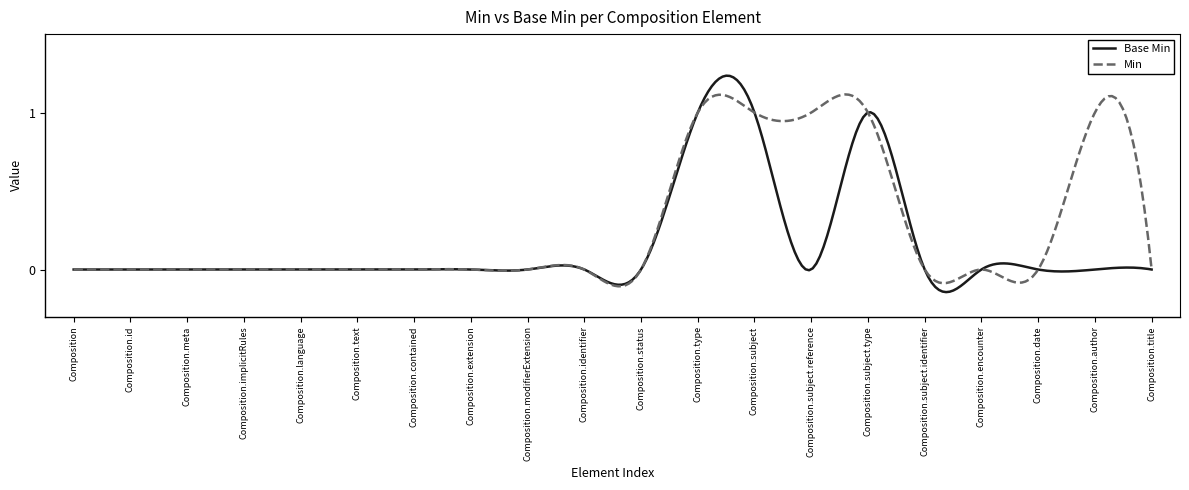

List the series in order of their peak value, lowest first.

Min, Base Min